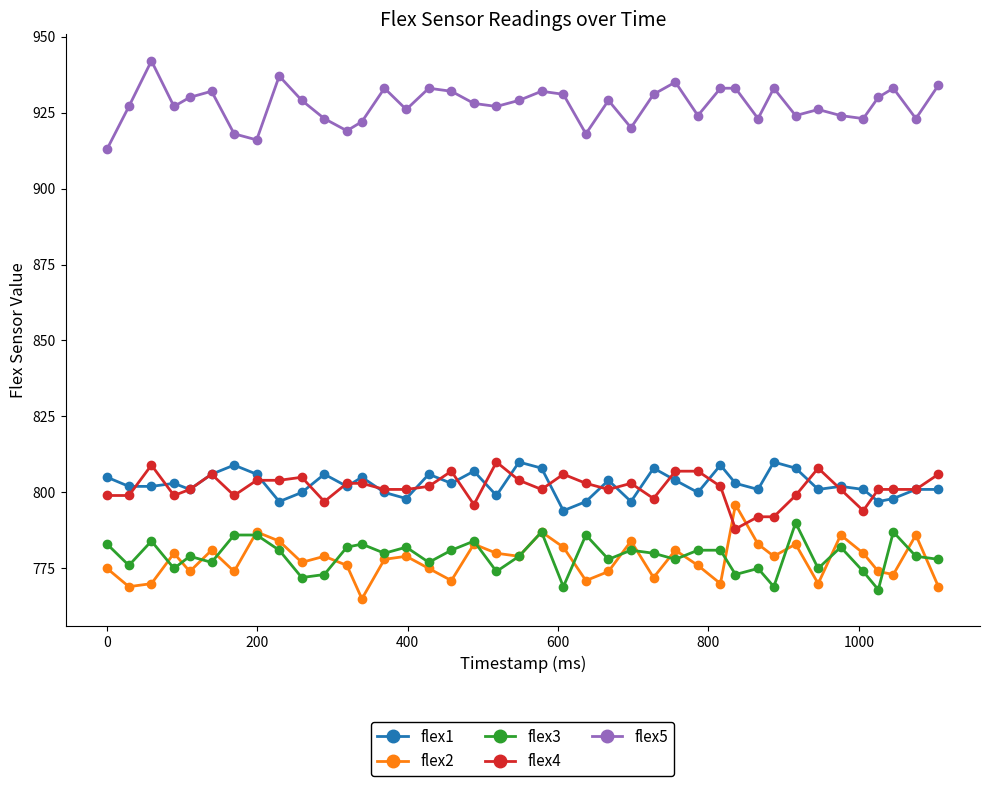

What is the minimum value shown in the chart?

765